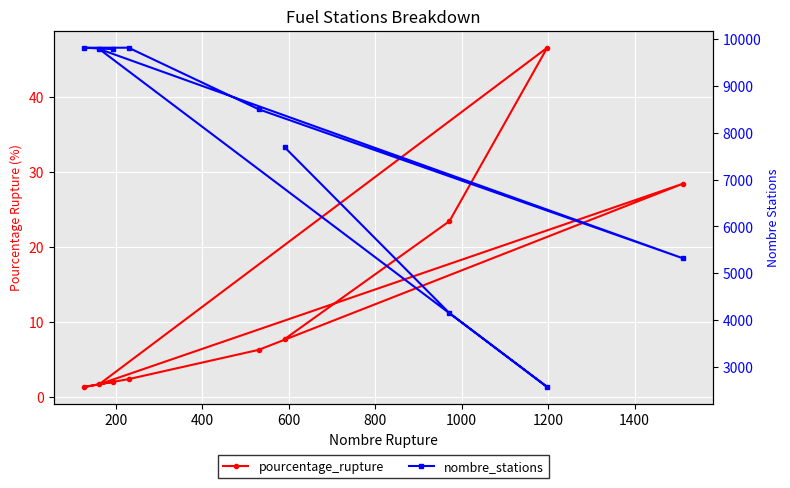

What is the average value of the pourcentage_rupture series?

13.3